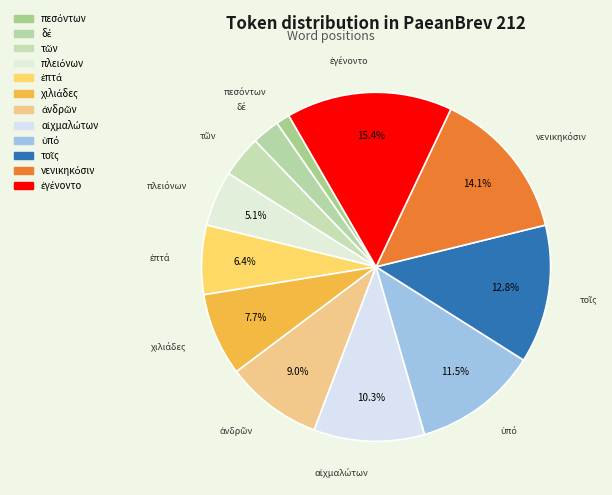

Rank the categories by value from highest to lowest.

ἐγένοντο, νενικηκόσιν, τοῖς, ὑπό, αἰχμαλώτων, ἀνδρῶν, χιλιάδες, ἑπτά, πλειόνων, τῶν, δέ, πεσόντων